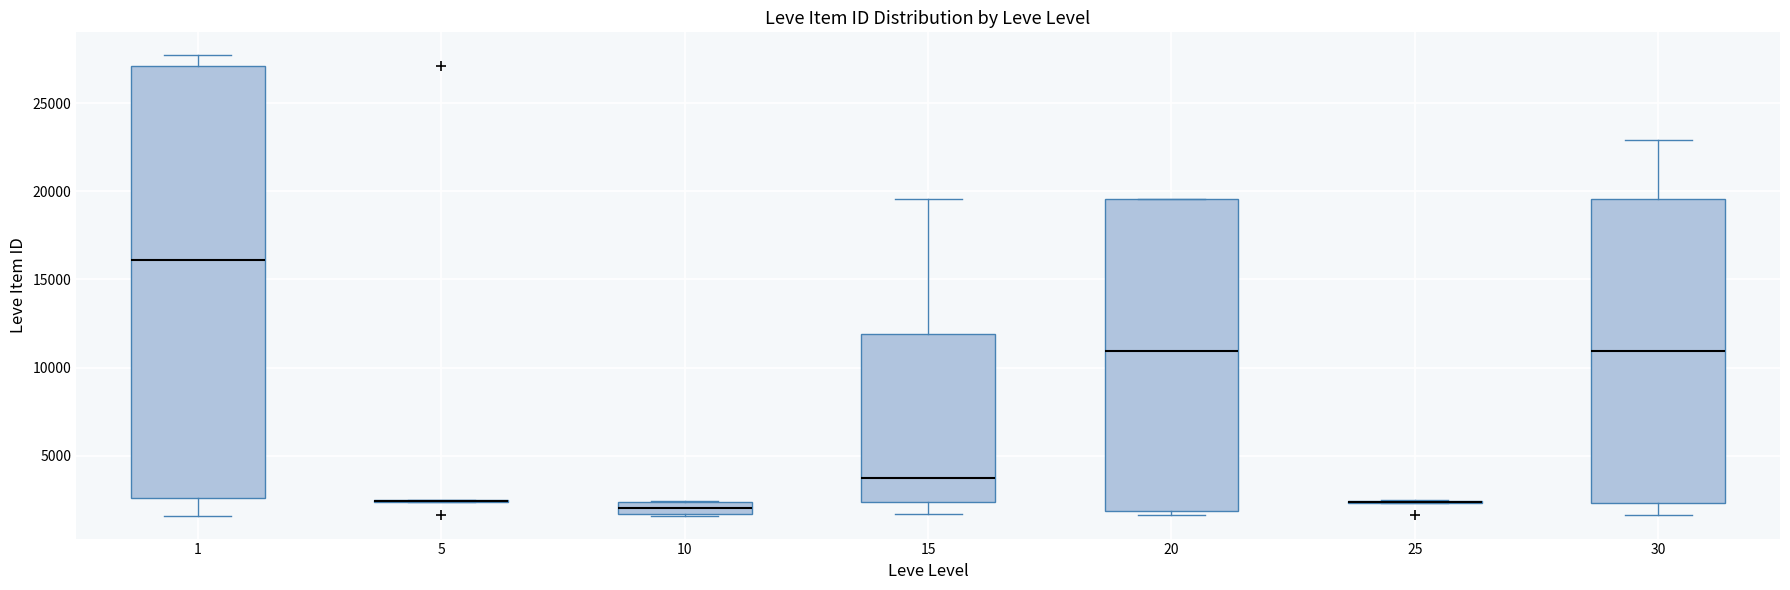

Which box is the tallest, from its lower edge to its upper edge?

1